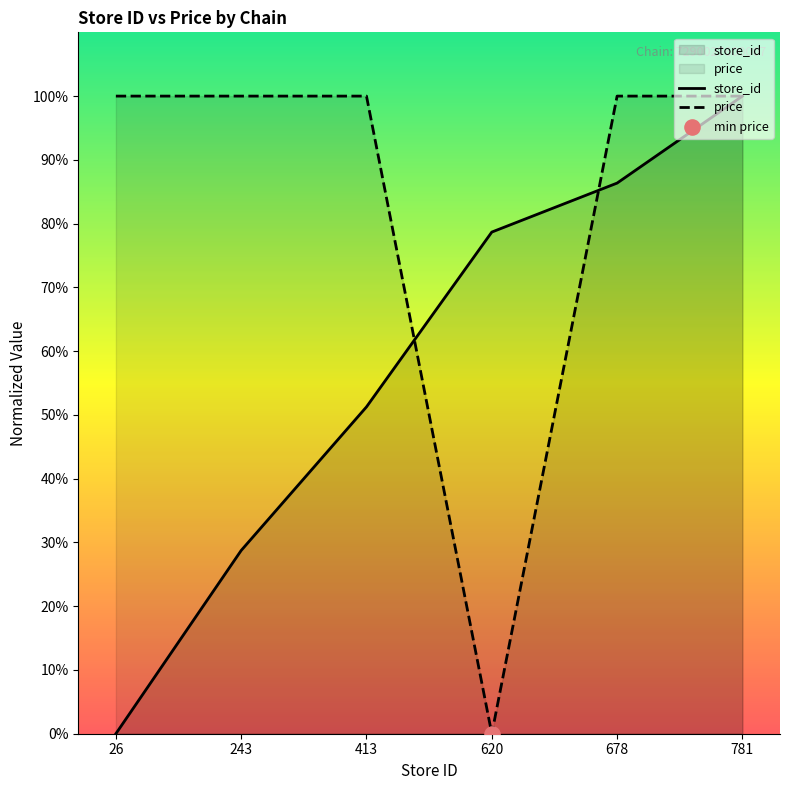

Which series reaches the maximum Y coordinate?

store_id